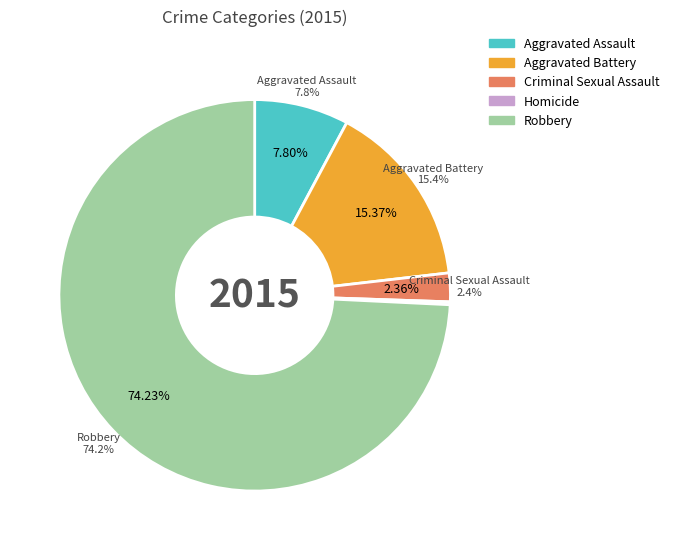

How many segments does this pie chart have?

5